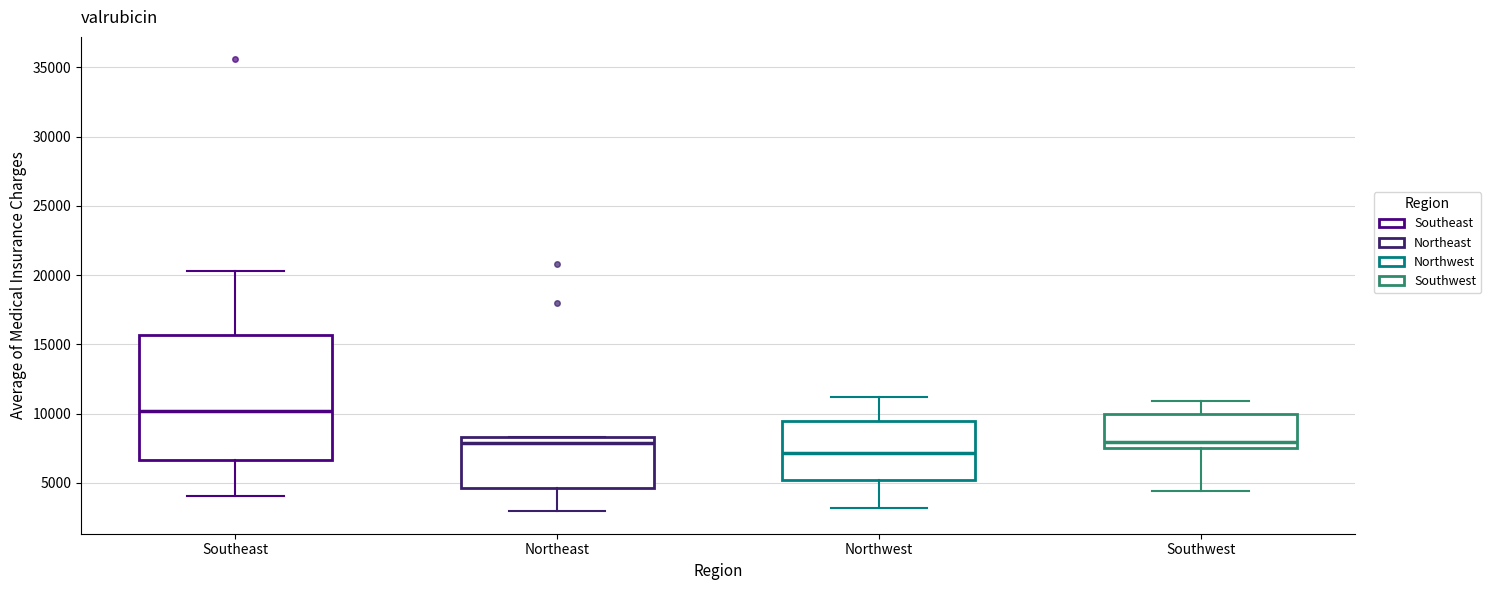

Reading left to right, read every box against the y-axis: the position of its median line, the range the box covers, and the ends of its whiskers. The values are not printed on the chart, so give them approximately, as read against the axis.

Southeast: median 10000, box 6500 to 15500, whiskers 4000 to 20500
Northeast: median 8000, box 4500 to 8500, whiskers 3000 to 8500
Northwest: median 7000, box 5000 to 9500, whiskers 3000 to 11000
Southwest: median 8000, box 7500 to 10000, whiskers 4500 to 11000